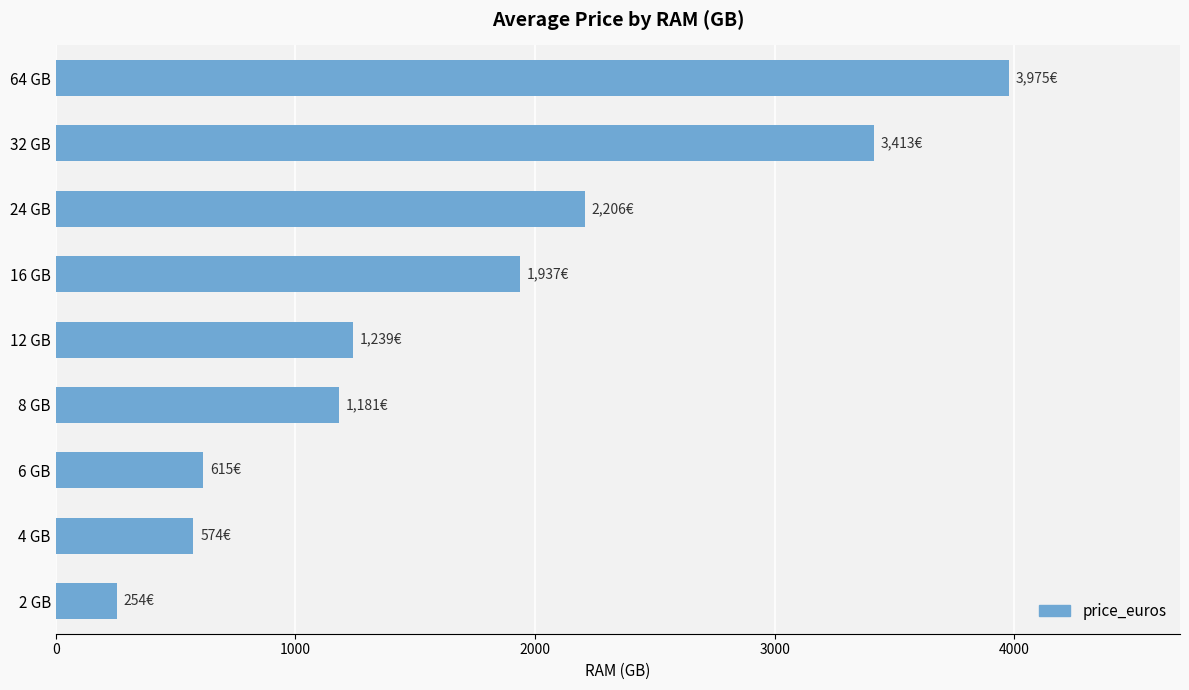

Are the bars horizontal?

Yes